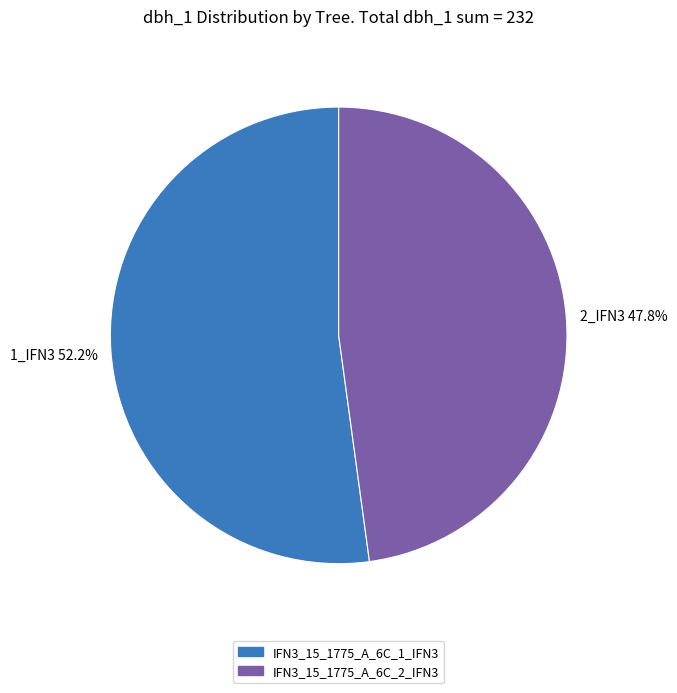

To the nearest percent, what is the difference between the largest and smallest slice percentages?

4%